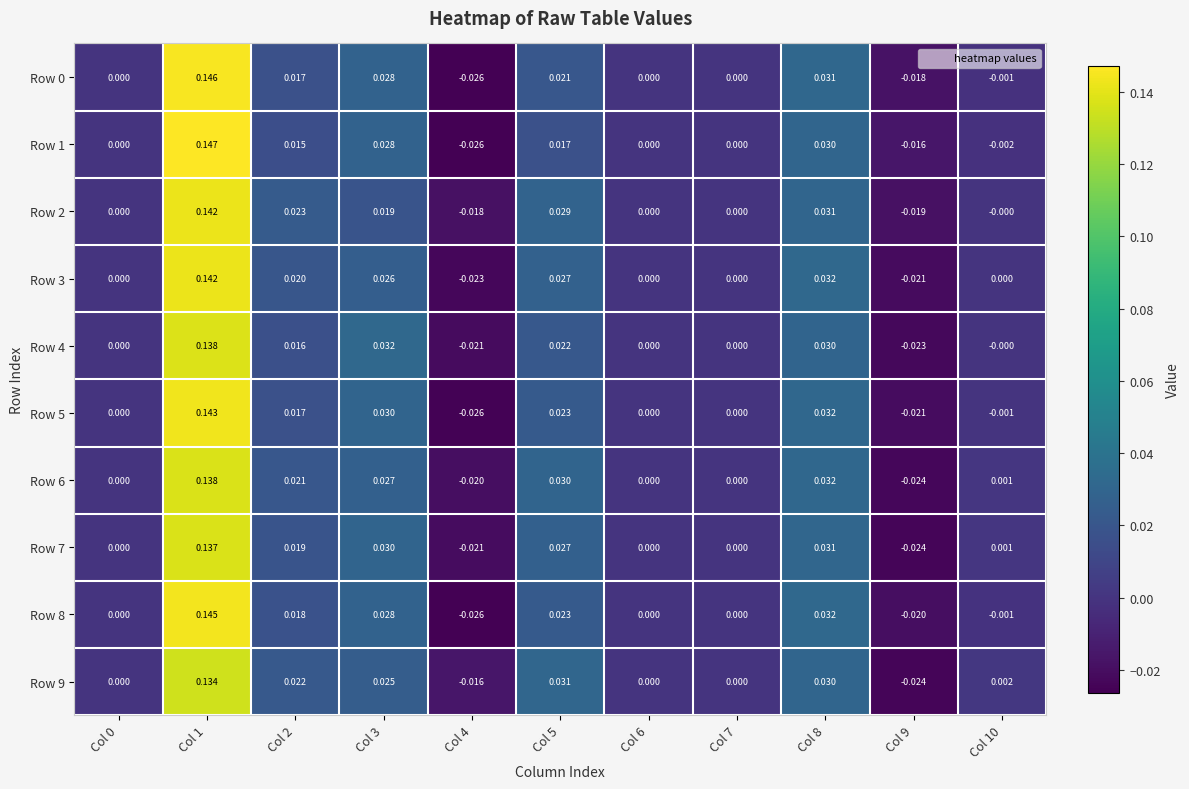

At which category is the sum across all series the highest?

Col 1